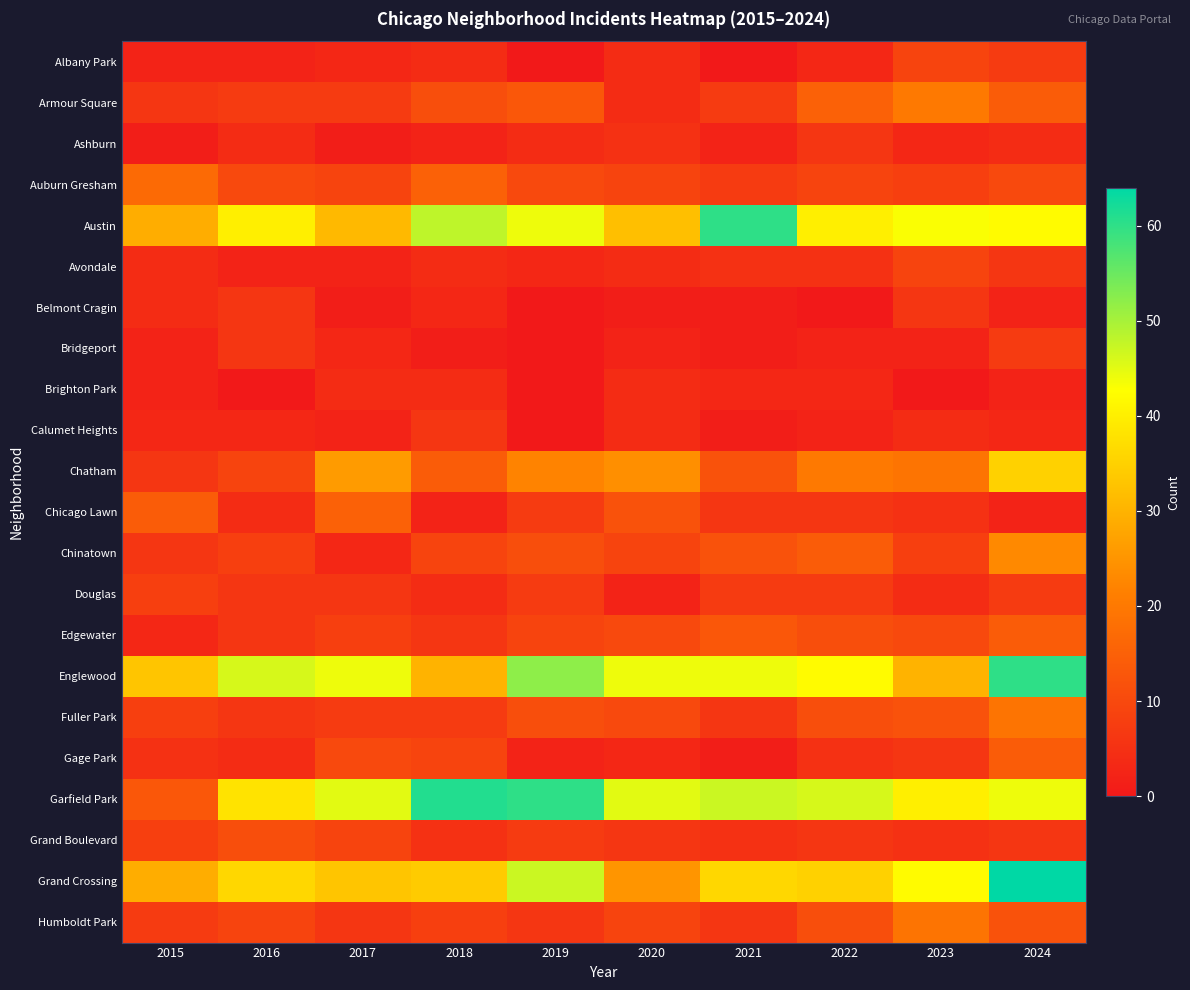

Count the number of data series in this chart.

22